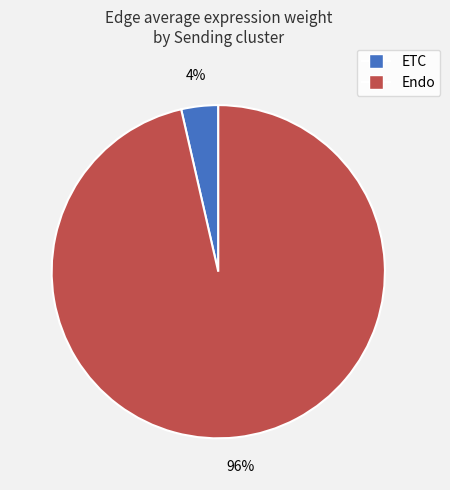

Is it true that ETC is 4% of the pie?

True